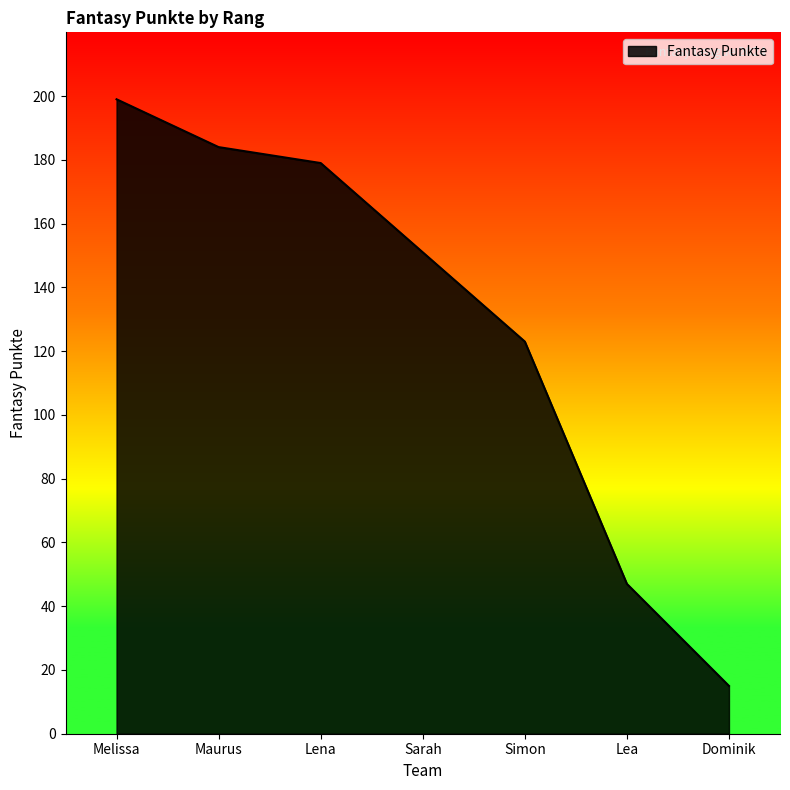

What position from the right is Lena?

5